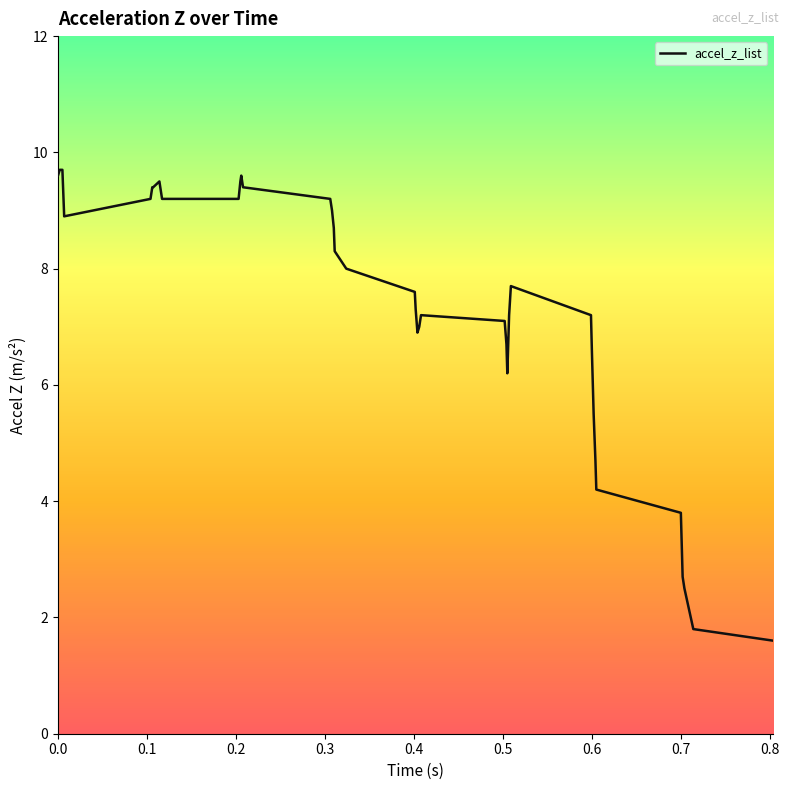

What is the difference between the second highest and second lowest values?

7.9